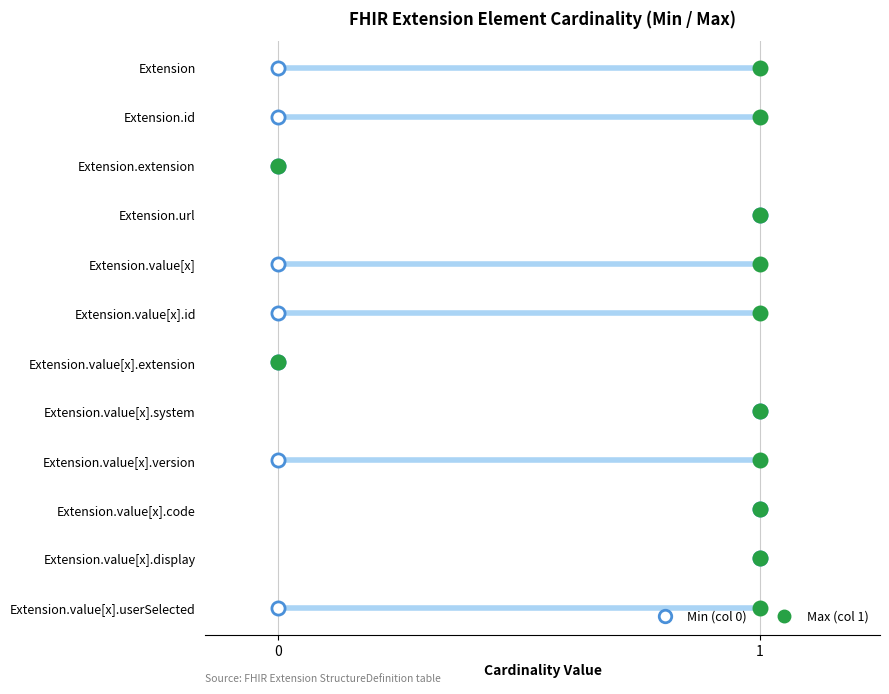

Which series reaches the minimum Y coordinate?

Min (col 0)